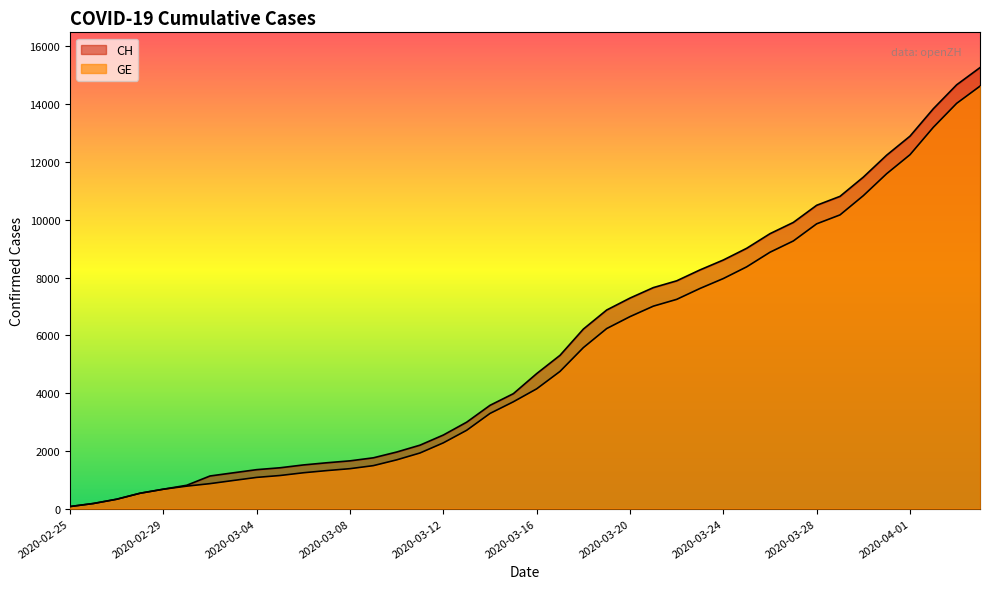

Read the CH value at 2020-02-27, to the nearest 10.

320